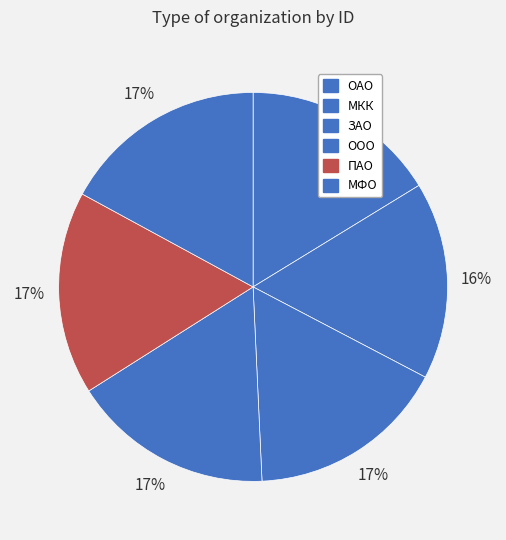

Count the number of slices in the pie.

6